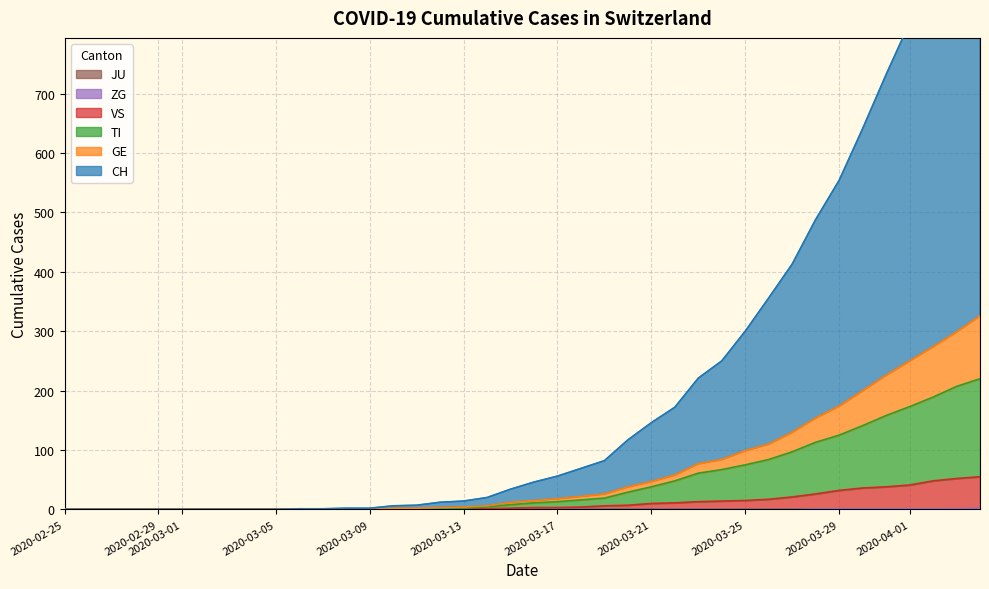

The ZG series shows 0 at 2020-02-25. True or false?

True